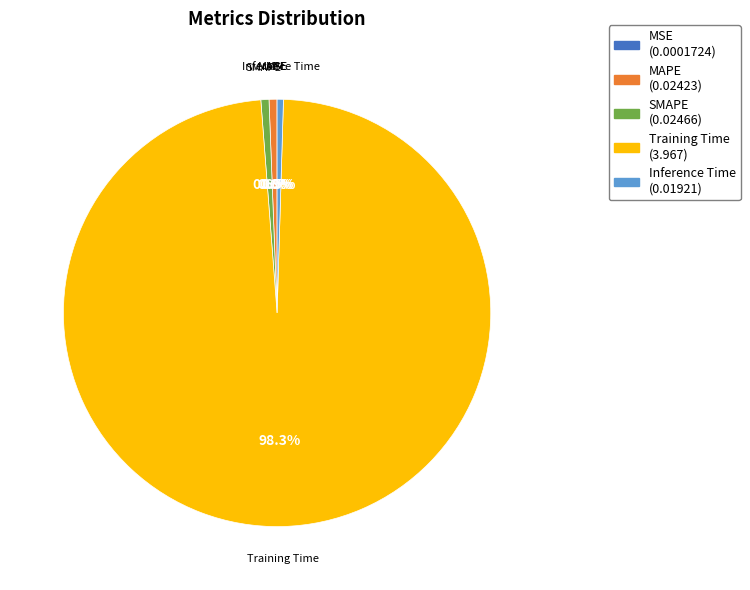

Is it true that MAPE is 13% of the pie?

False